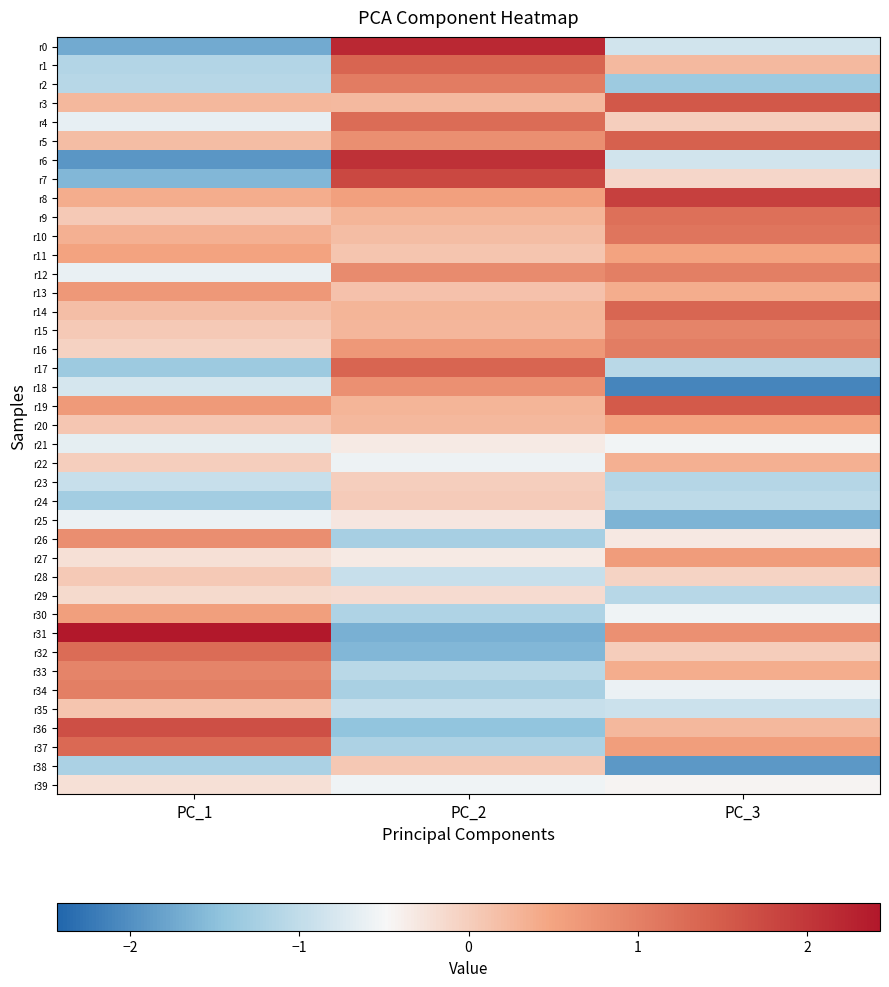

What is the spread (max minus min) of values at PC_1?

4.4